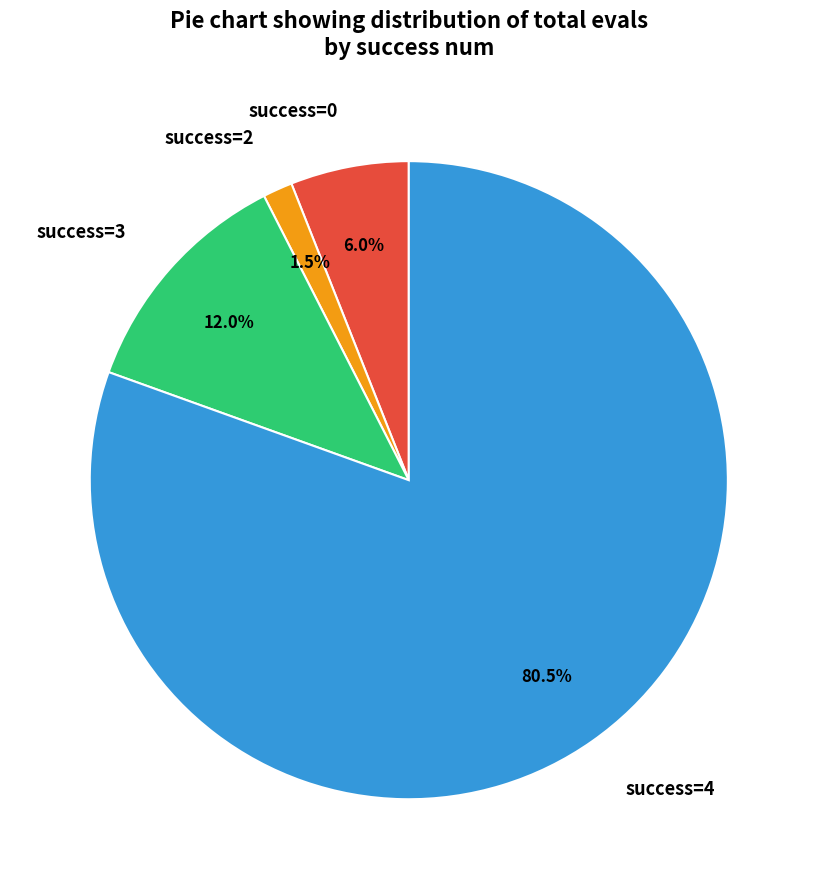

To the nearest percent, what is the difference between the largest and smallest slice percentages?

79%